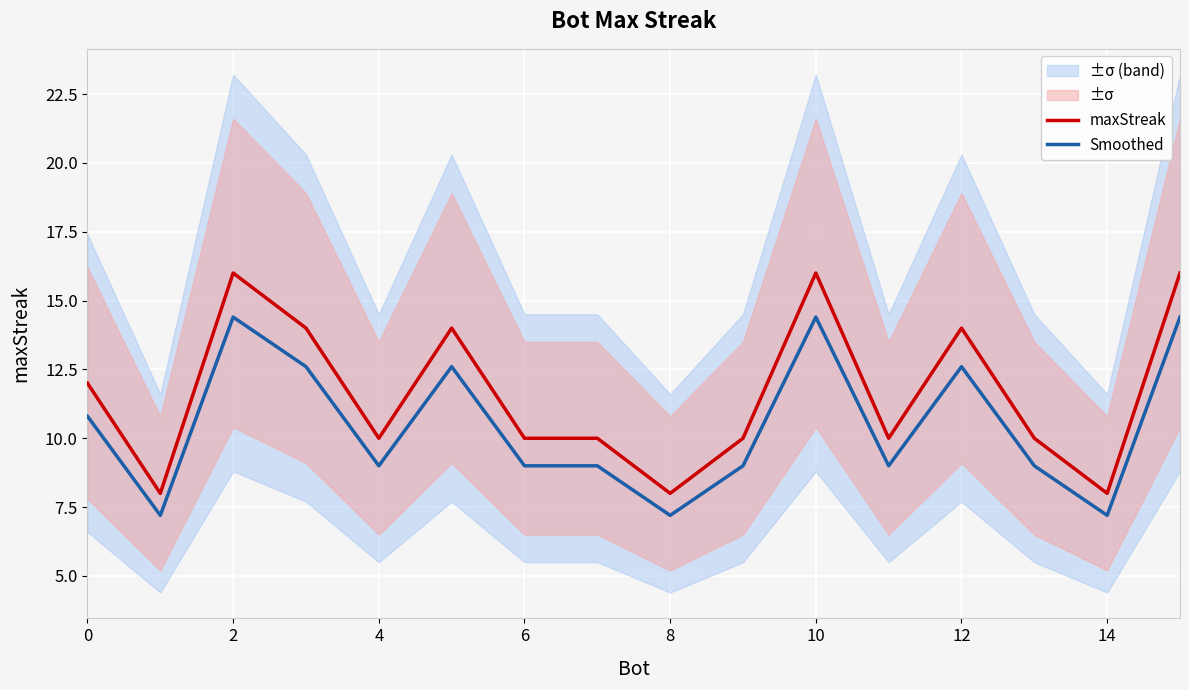

The Smoothed series shows 9.0 at 6. True or false?

True